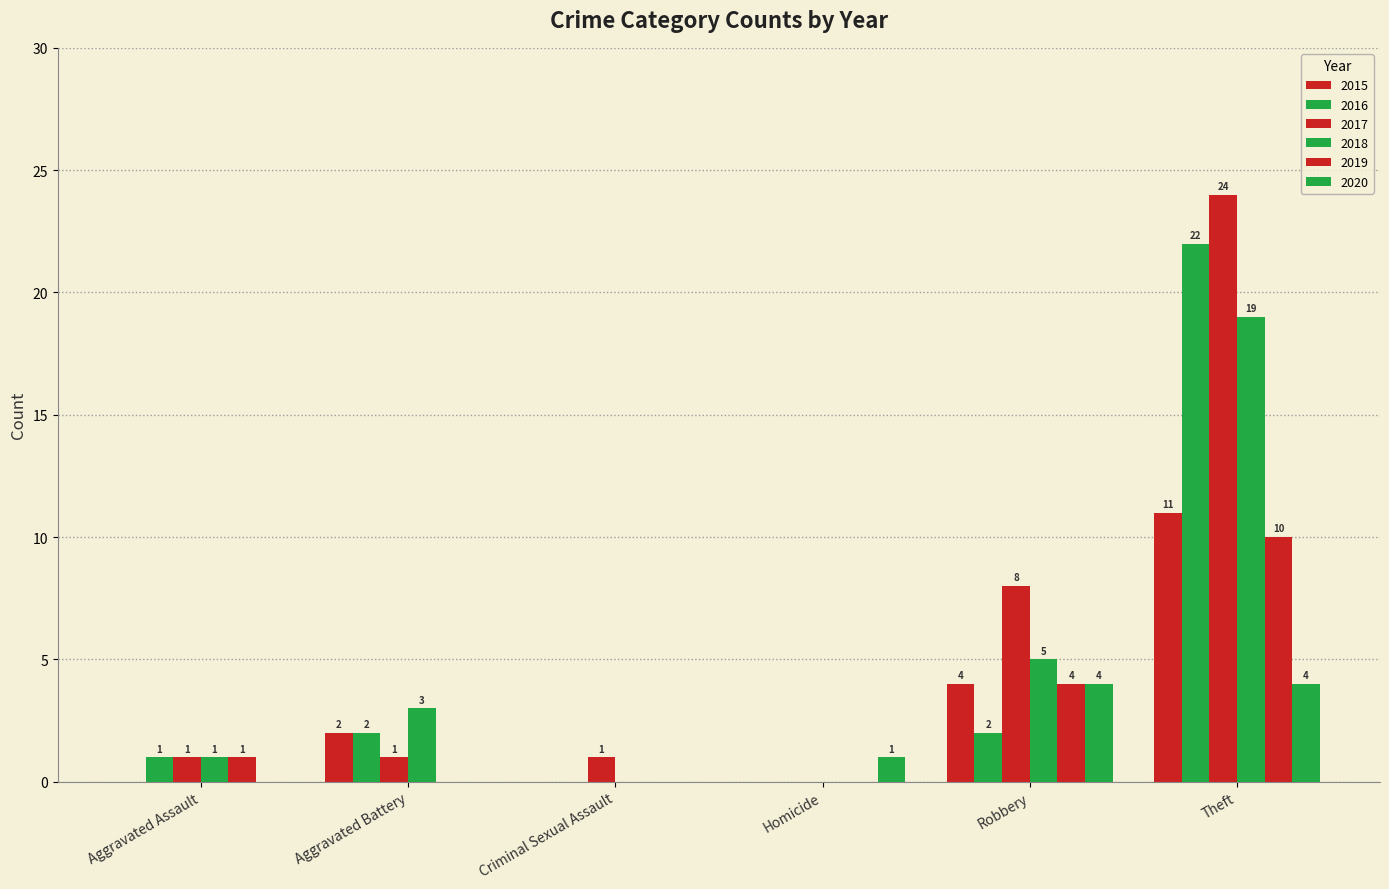

What is the sum of all 2020 values?

9